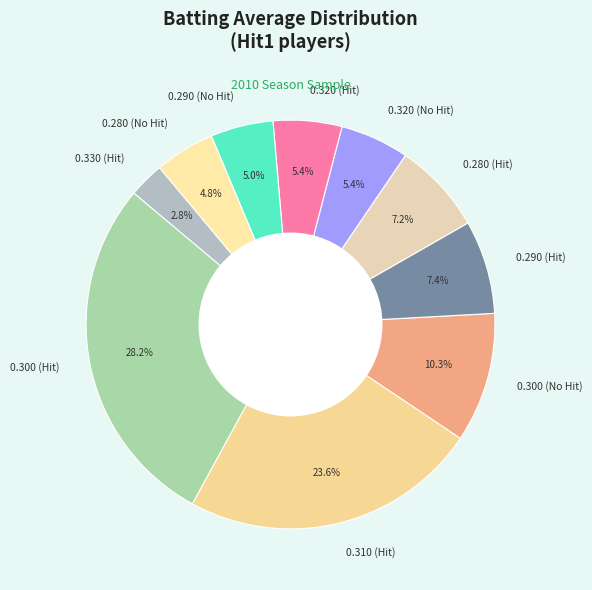

What percentage is NOT represented by 0.290 (Hit)?

92.6%